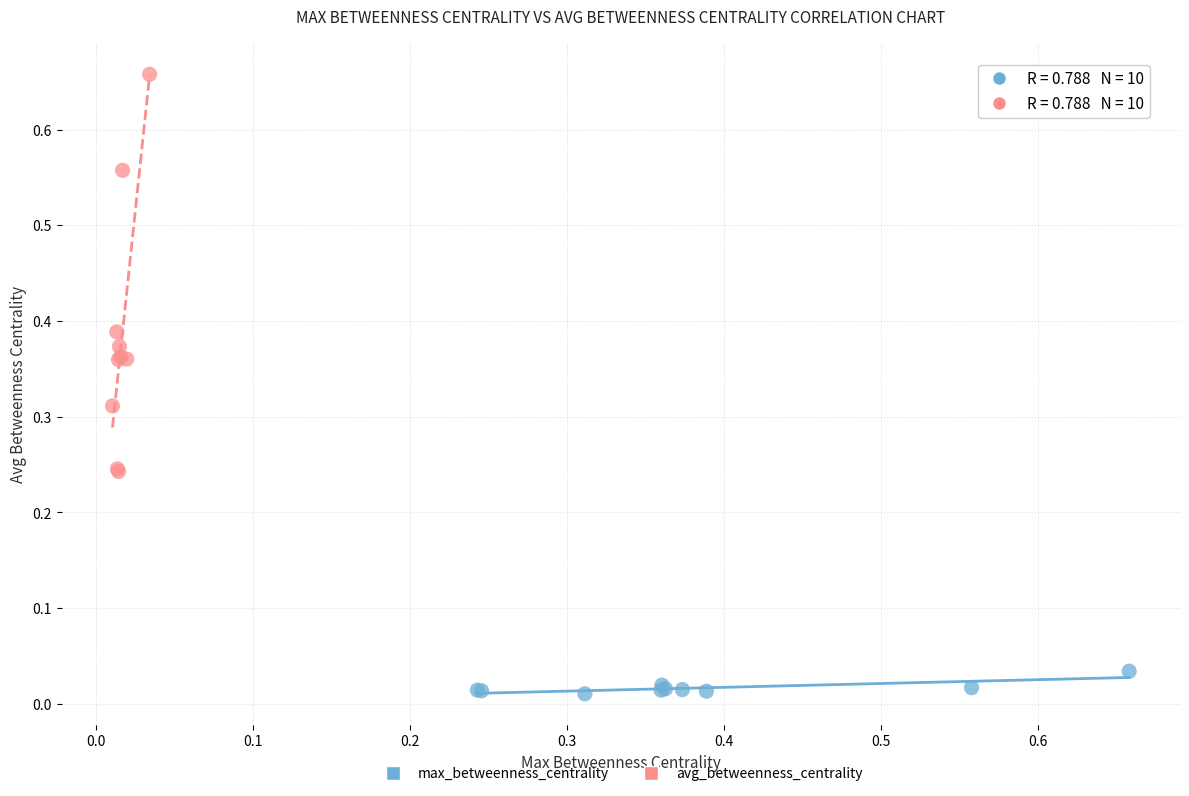

Which series contains the highest Y value?

avg_betweenness_centrality